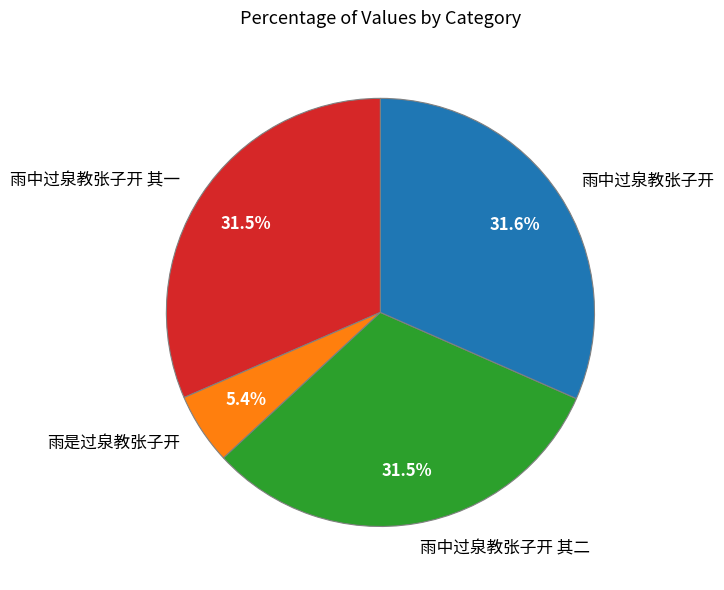

What is the ratio of the value at 雨中过泉教张子开 其二 to the value at 雨中过泉教张子开 其一?

1.0